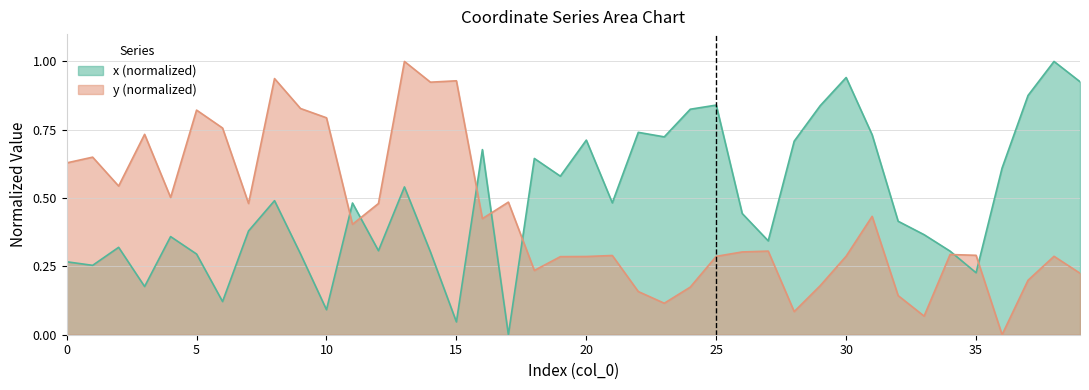

How many interior local valleys does the y series have?

11